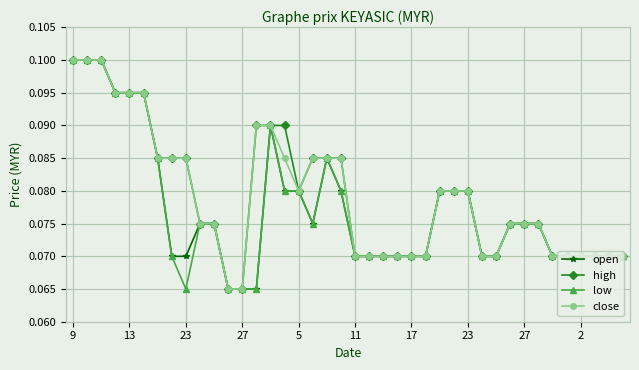

Count the close values in the range 0 to 1.

40